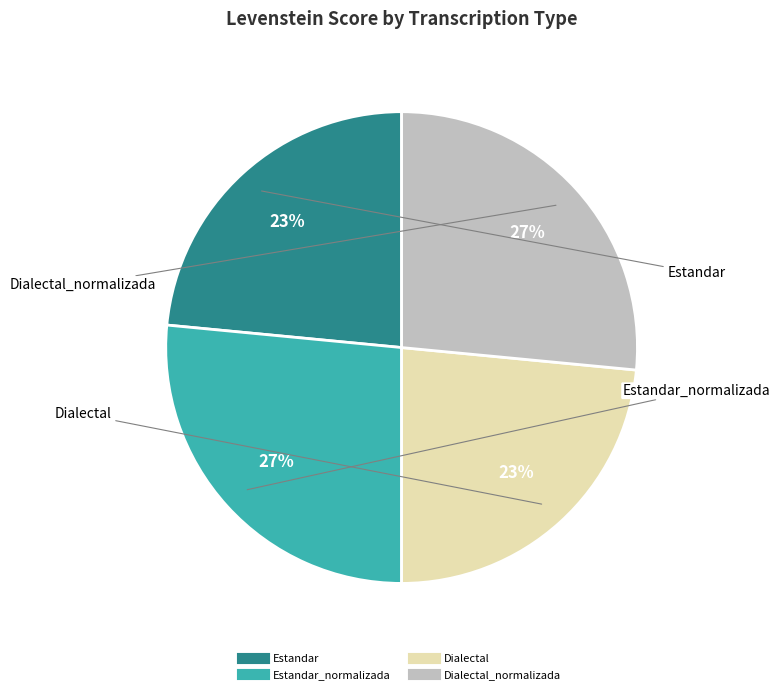

To the nearest percent, what is the average slice percentage?

25%